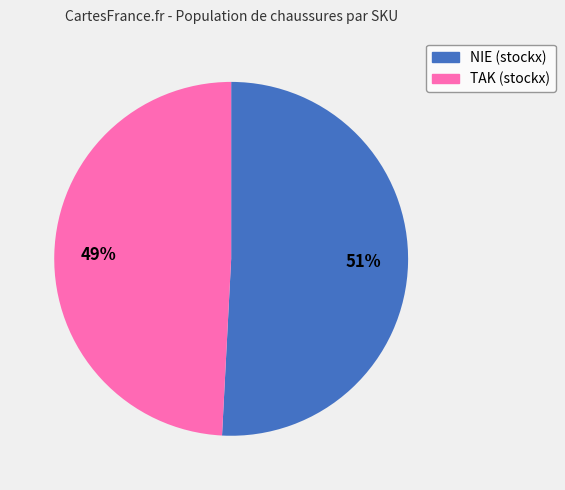

To the nearest percent, what is the difference between the largest and smallest slice percentages?

2%